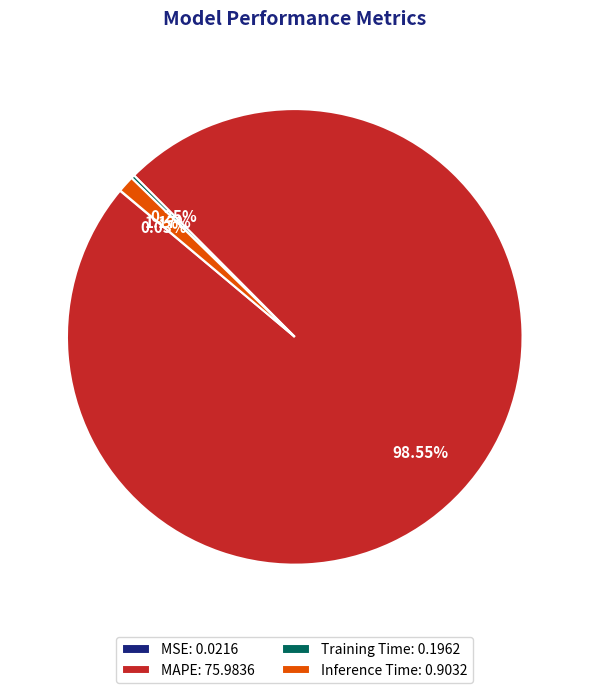

Is there any slice that represents more than half of the pie?

Yes